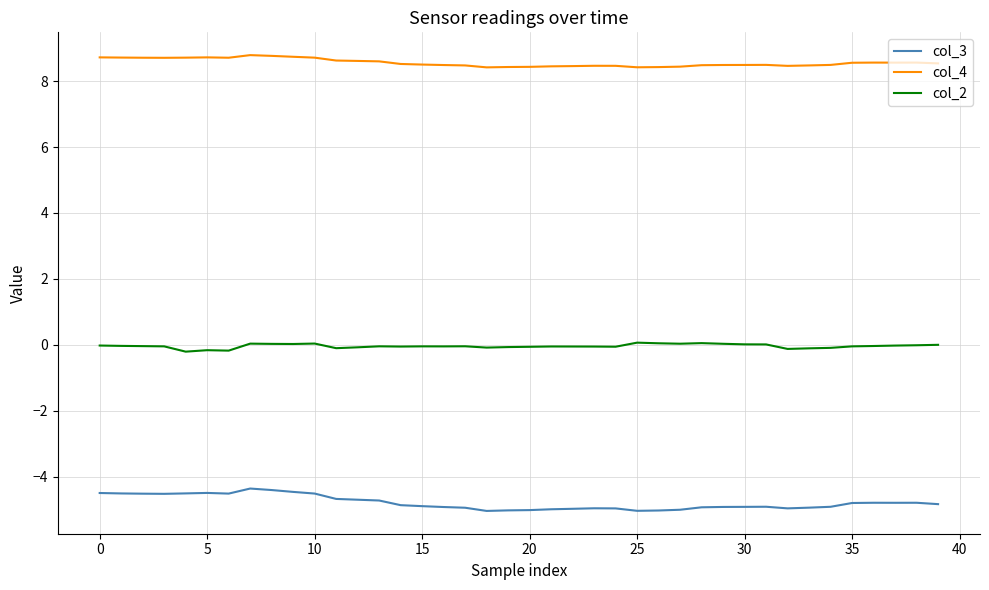

True or false: col_3 and col_4 intersect in this chart.

False